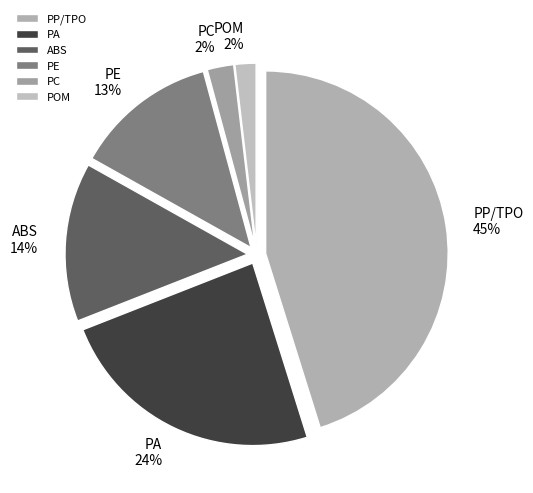

To the nearest percent, what portion does PC represent?

2%